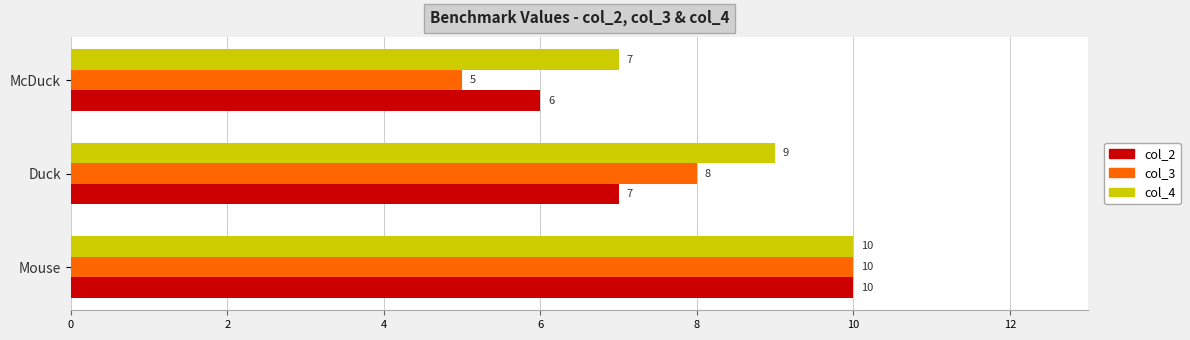

True or false: col_2 has a value of 3 at Duck.

False